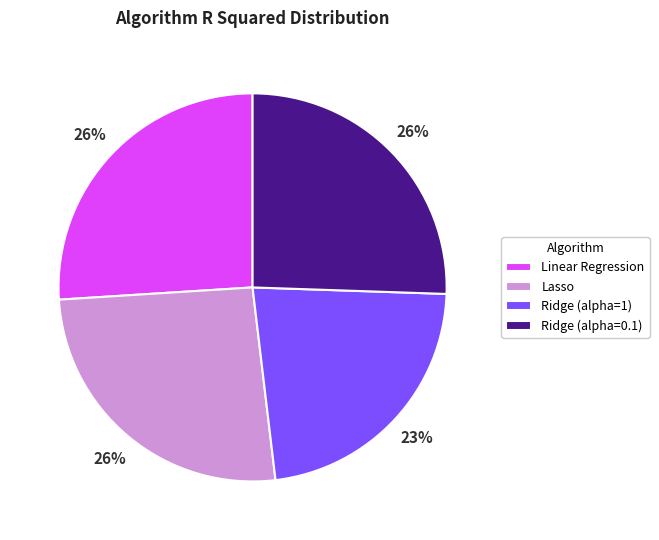

Does any single category account for the majority?

No